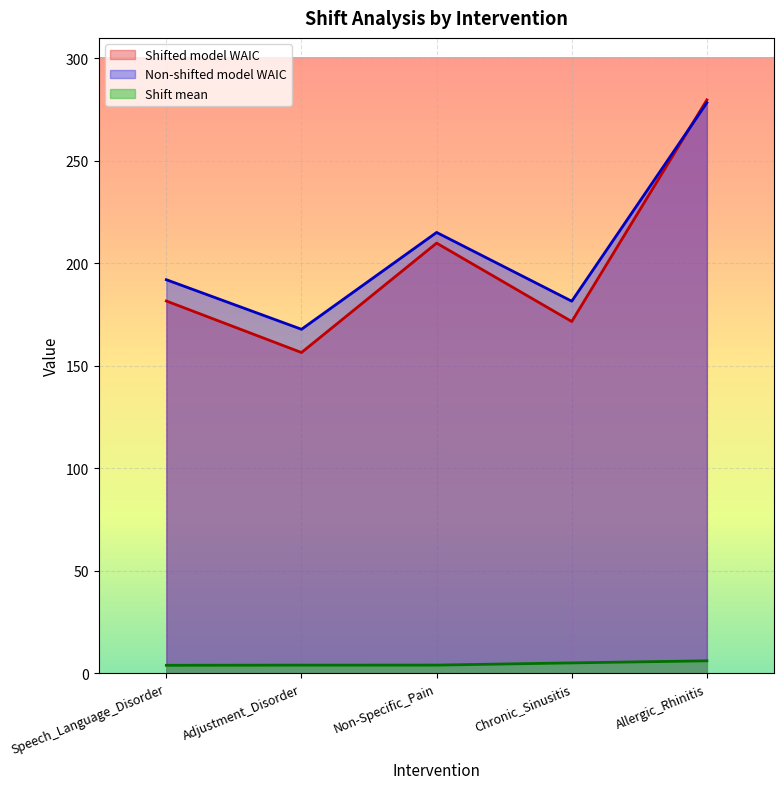

What is the value of the Shifted model WAIC point at the 4th from the left?

171.7